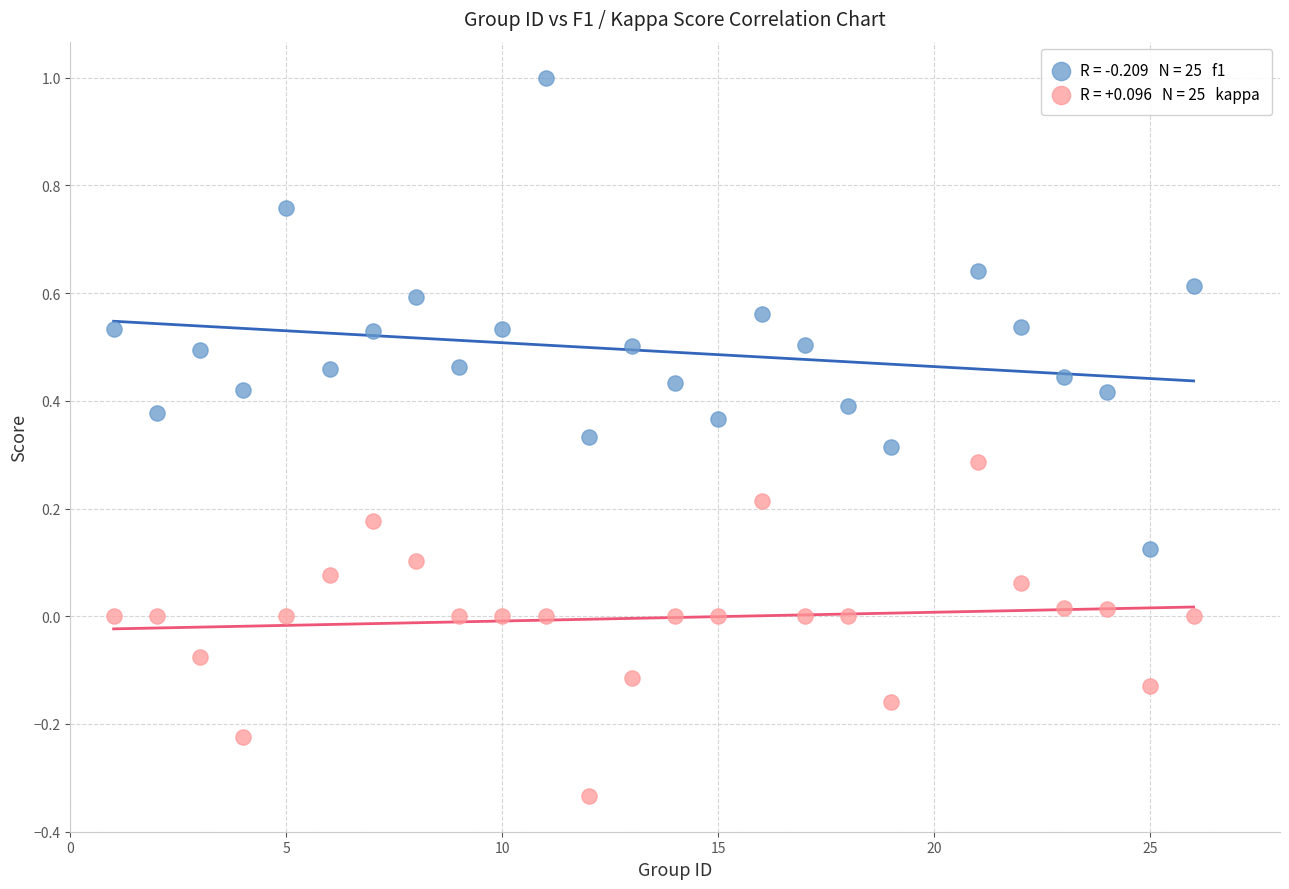

Across all data points, what is the range of Y values (max minus min)?

1.3